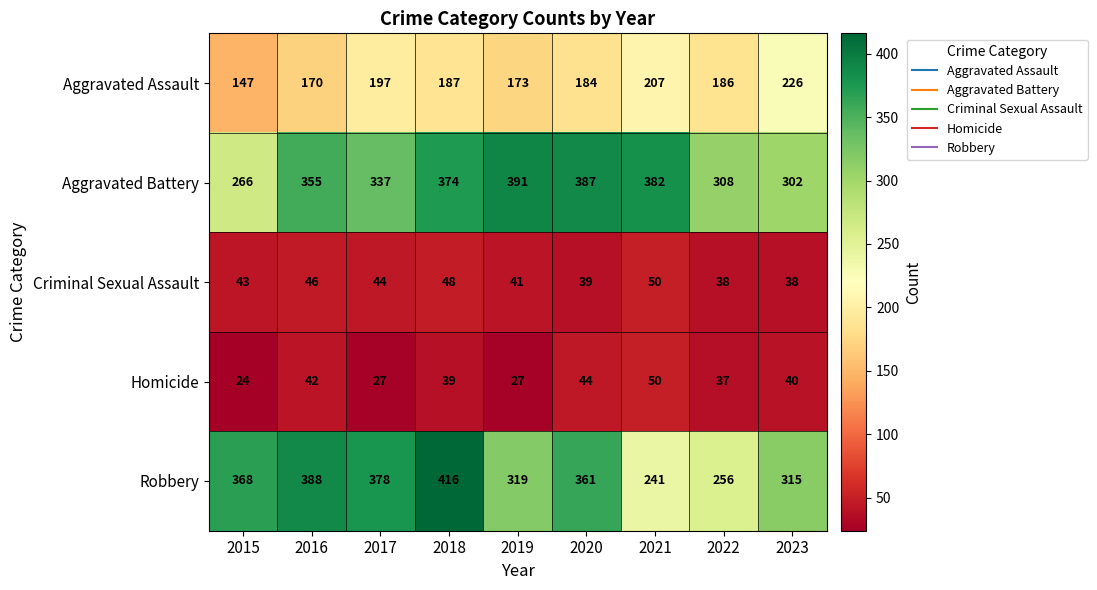

At 2019, list the series in order from smallest to largest.

Homicide, Criminal Sexual Assault, Aggravated Assault, Robbery, Aggravated Battery